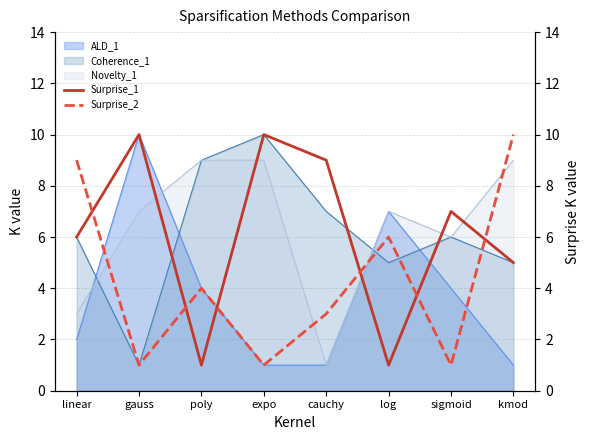

The value of ALD_1 at log is 10. True or false?

False